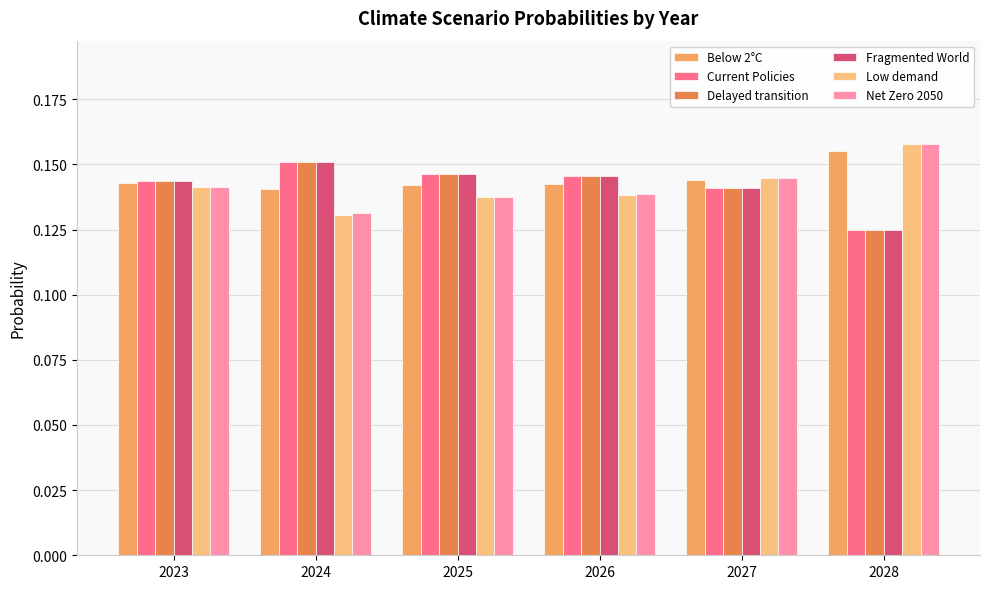

Does the chart contain stacked bars?

No